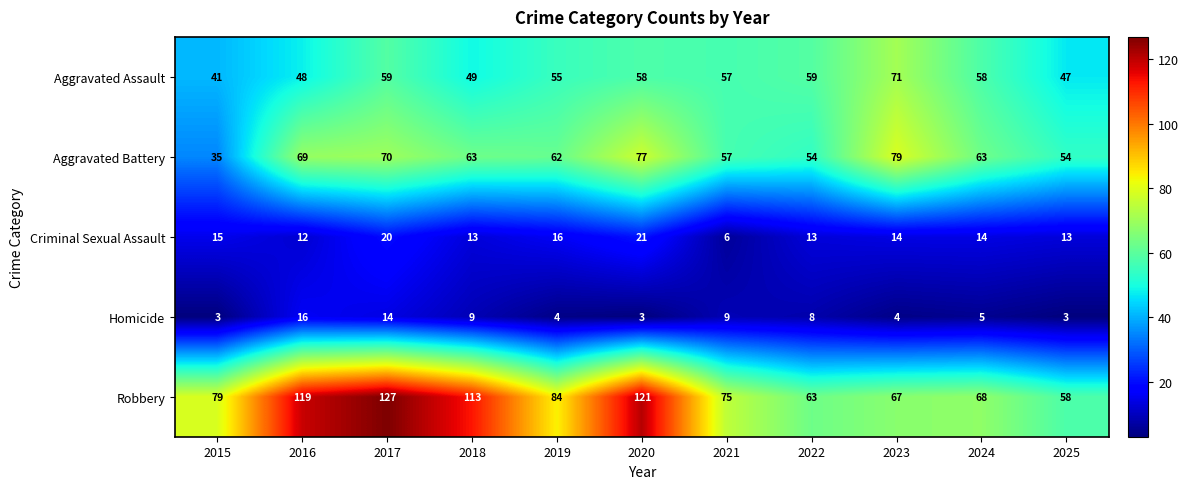

Is it true that Criminal Sexual Assault equals 21 at 2020?

True